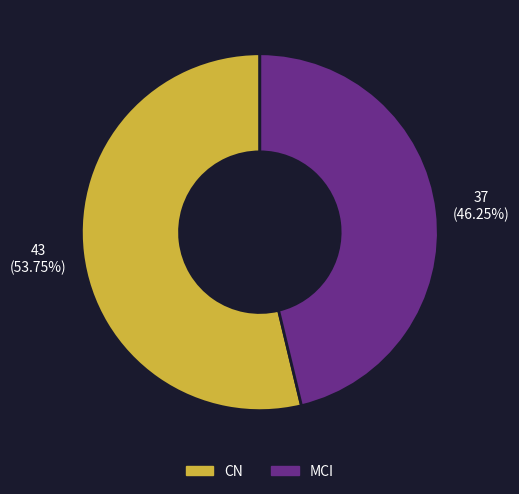

Which category has the biggest portion of the pie?

CN